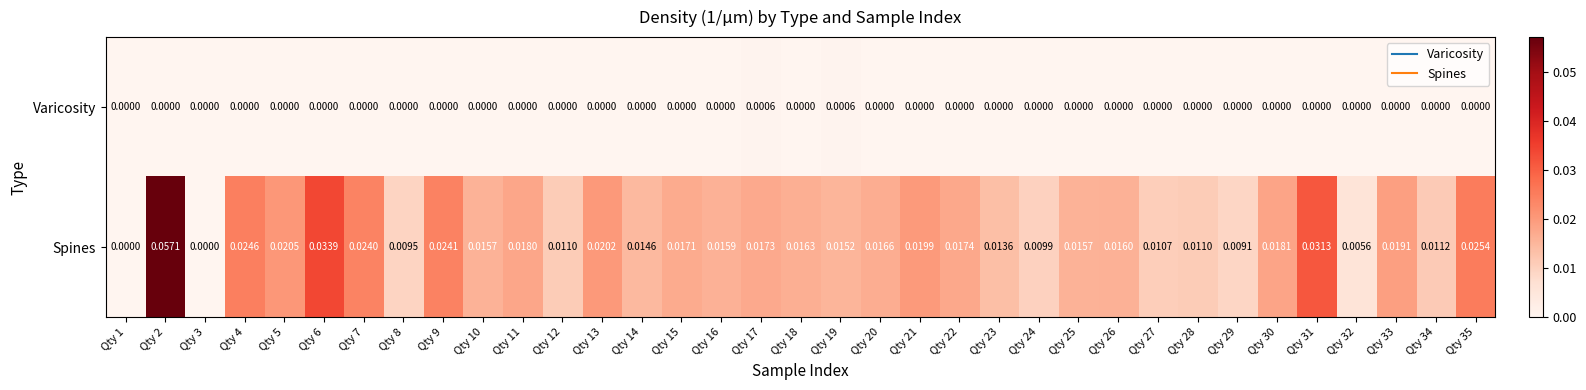

Which series has the largest total across all categories?

Spines